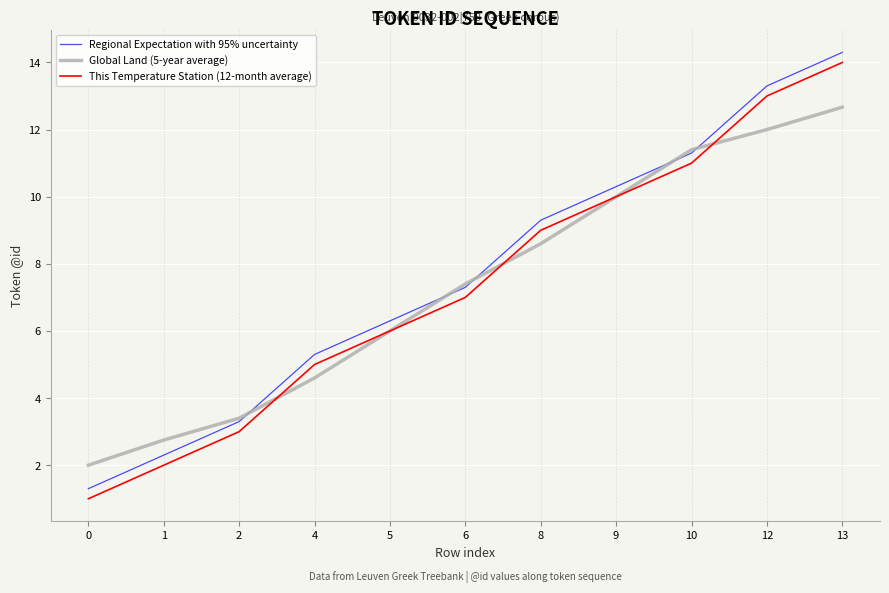

Rank the categories by This Temperature Station (12-month average) value from lowest to highest.

0, 1, 2, 4, 5, 6, 8, 9, 10, 12, 13